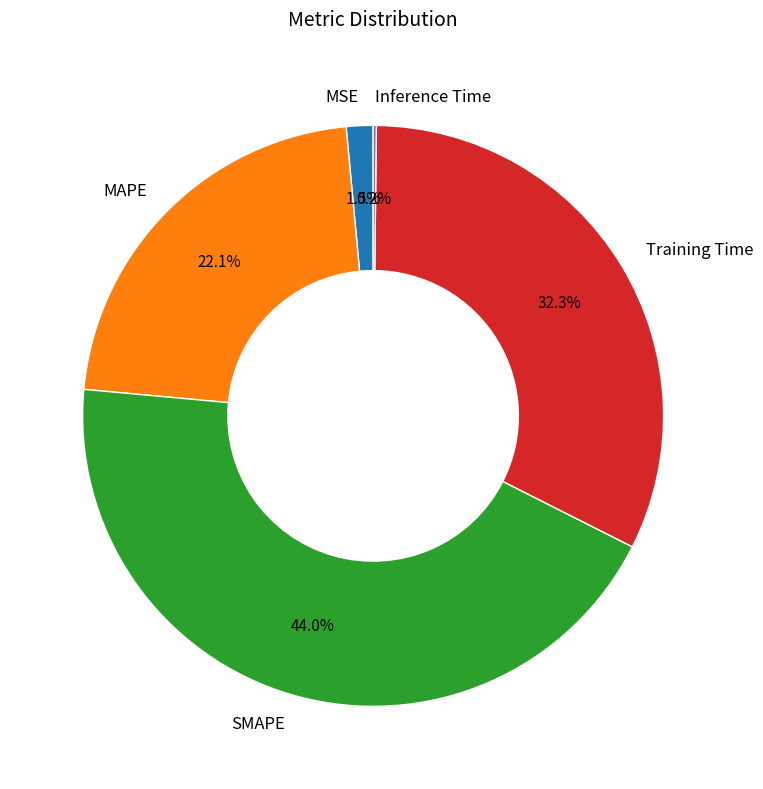

Is the sum of SMAPE and MAPE greater than half?

Yes